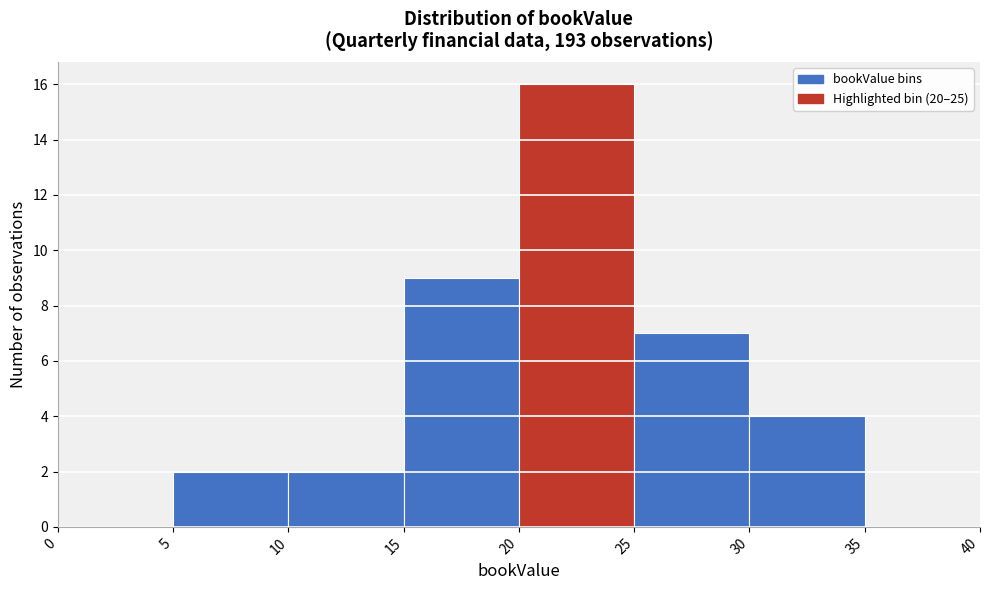

Over which range of the x-axis is the bar tallest?

20 to 25